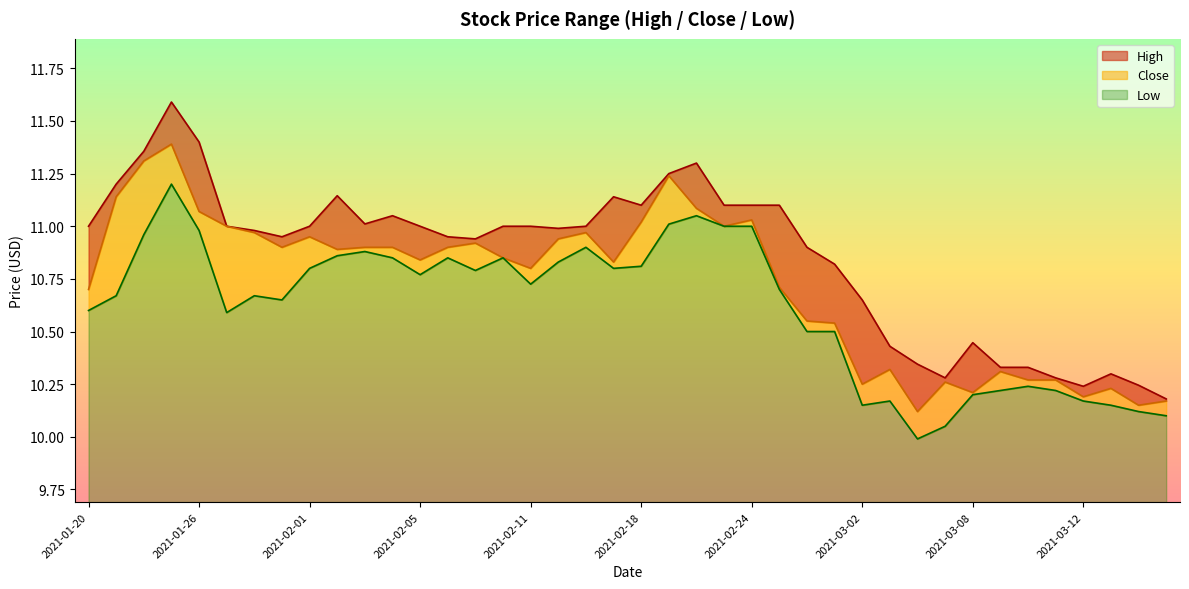

True or false: High has a value of 19.2 at 2021-02-04.

False